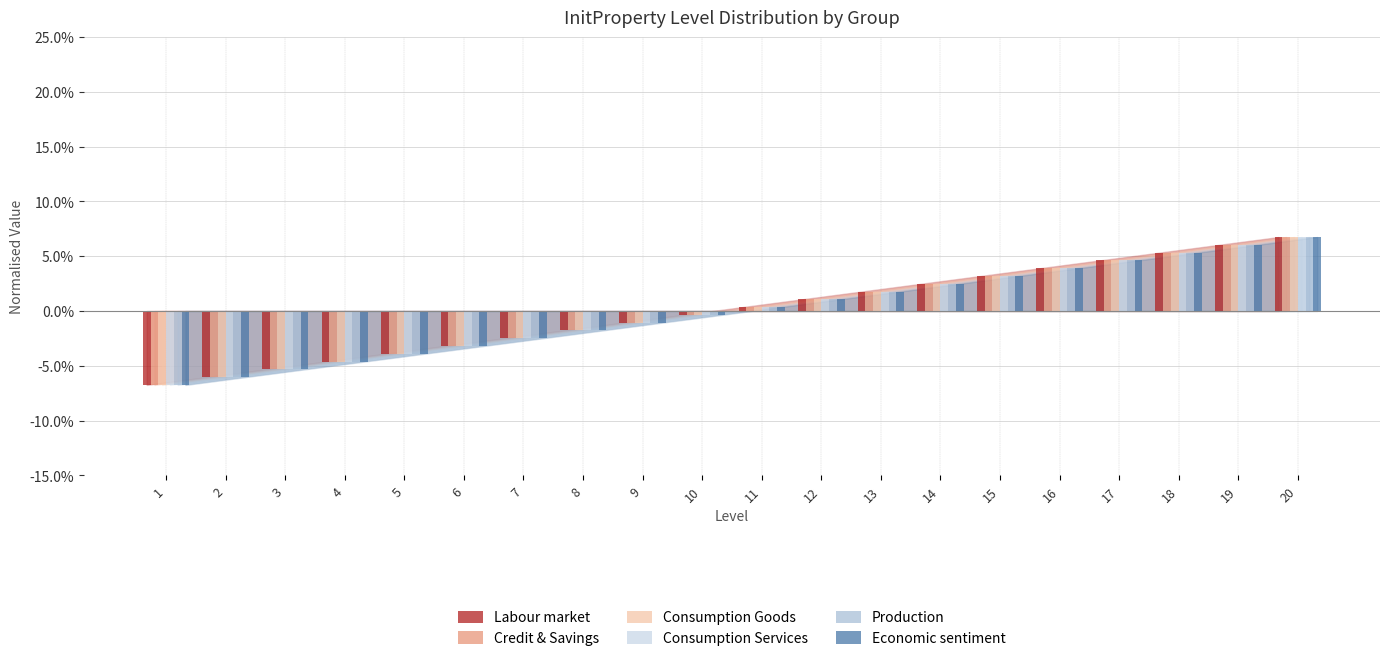

The value of Labour market at 20 is 6.8. True or false?

True